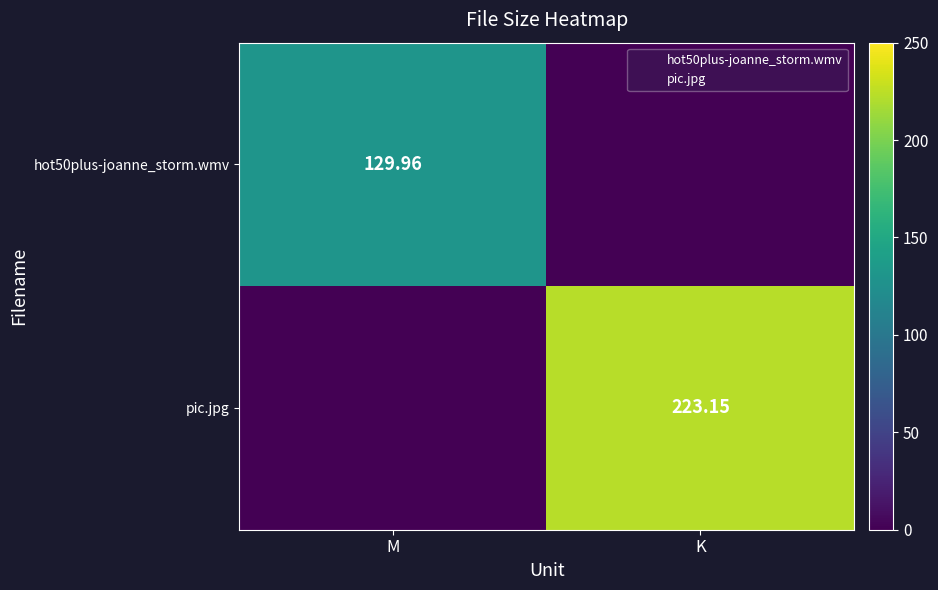

Rank the series by their maximum value, from lowest to highest.

hot50plus-joanne_storm.wmv, pic.jpg